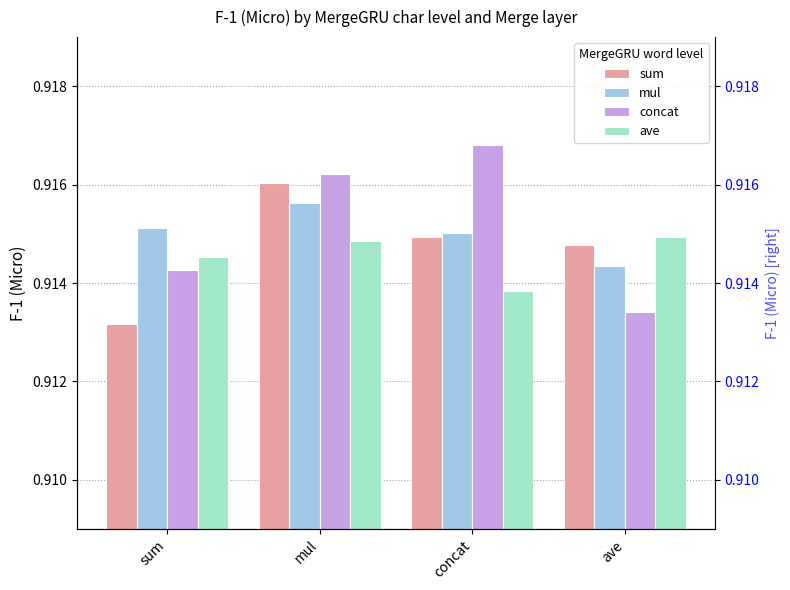

What is the label of the 2nd bar from the right?

concat